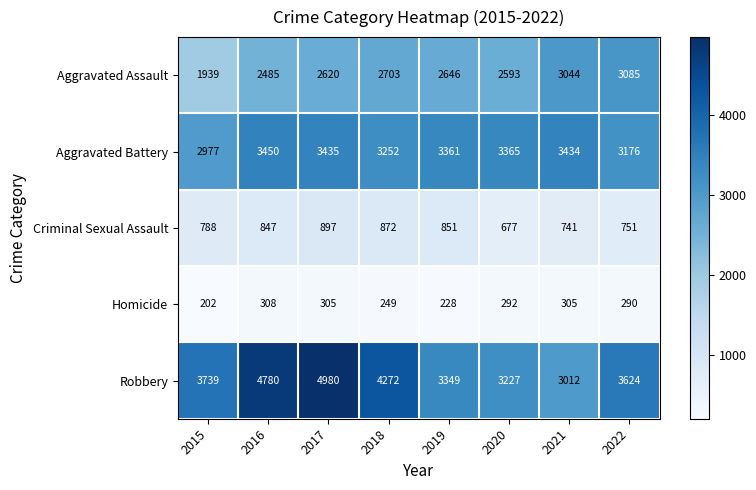

The Criminal Sexual Assault series shows 872 at 2018. True or false?

True